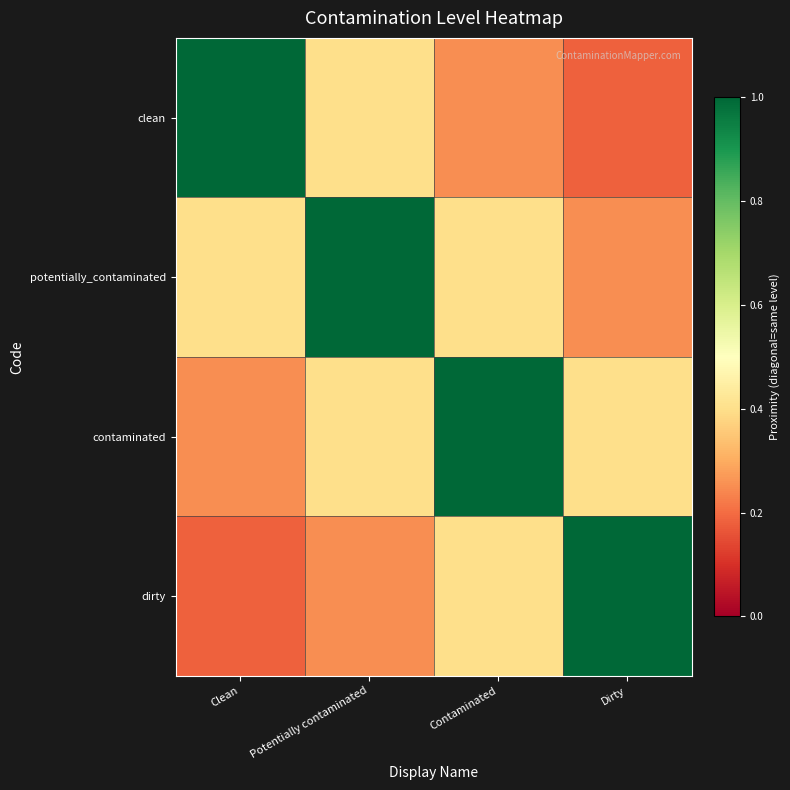

What is the greatest value displayed?

1.0